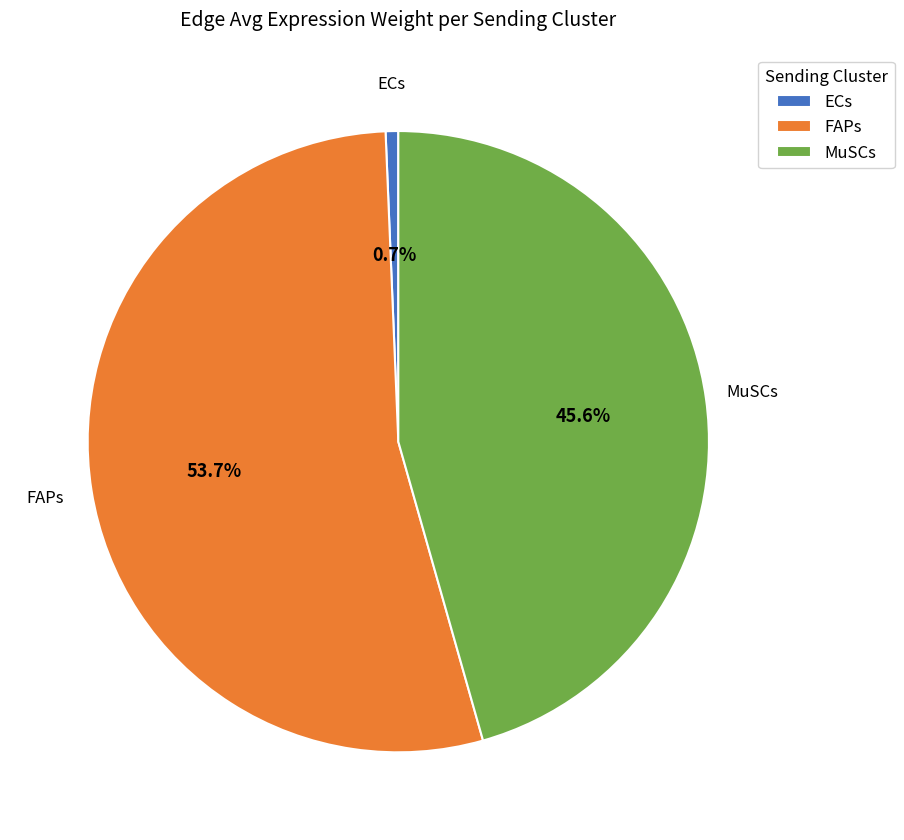

Is the sum of MuSCs and FAPs greater than half?

Yes